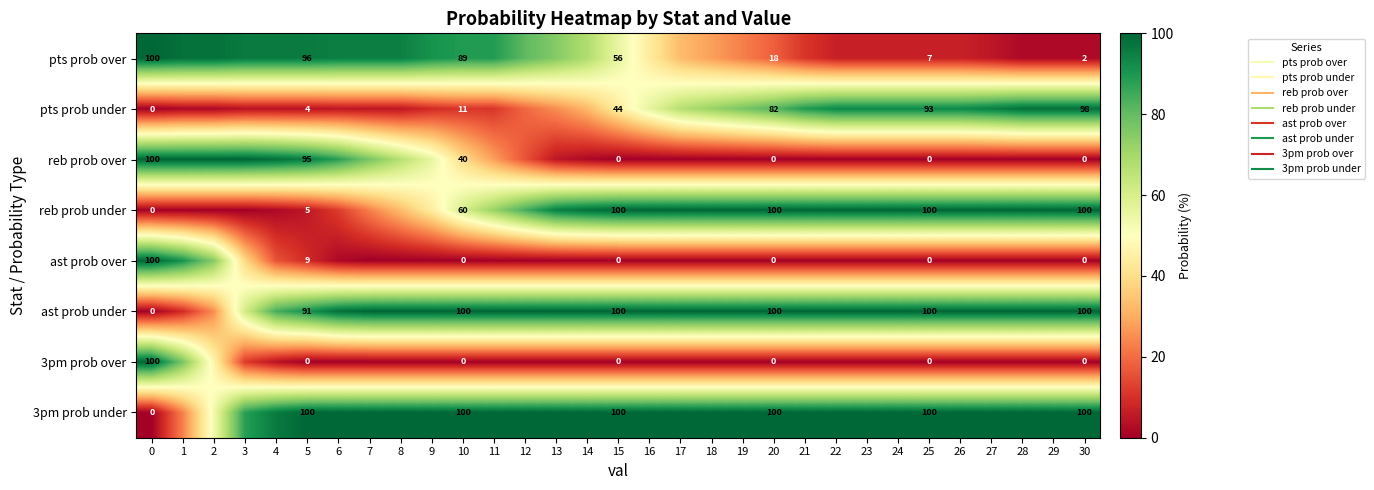

Is it true that pts prob under equals 1 at 8?

False